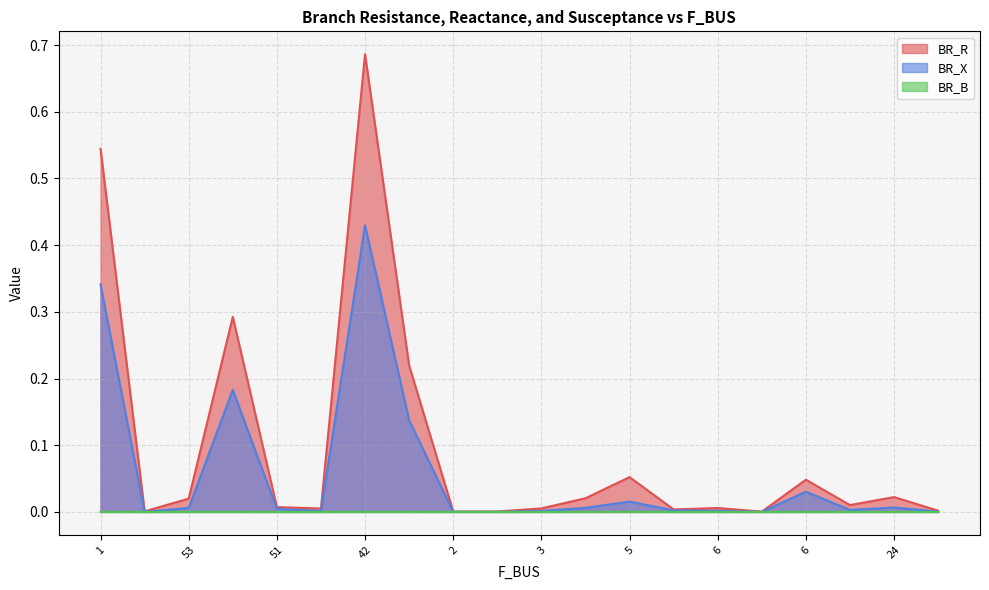

True or false: BR_R has a value of 0.0 at 2.

True